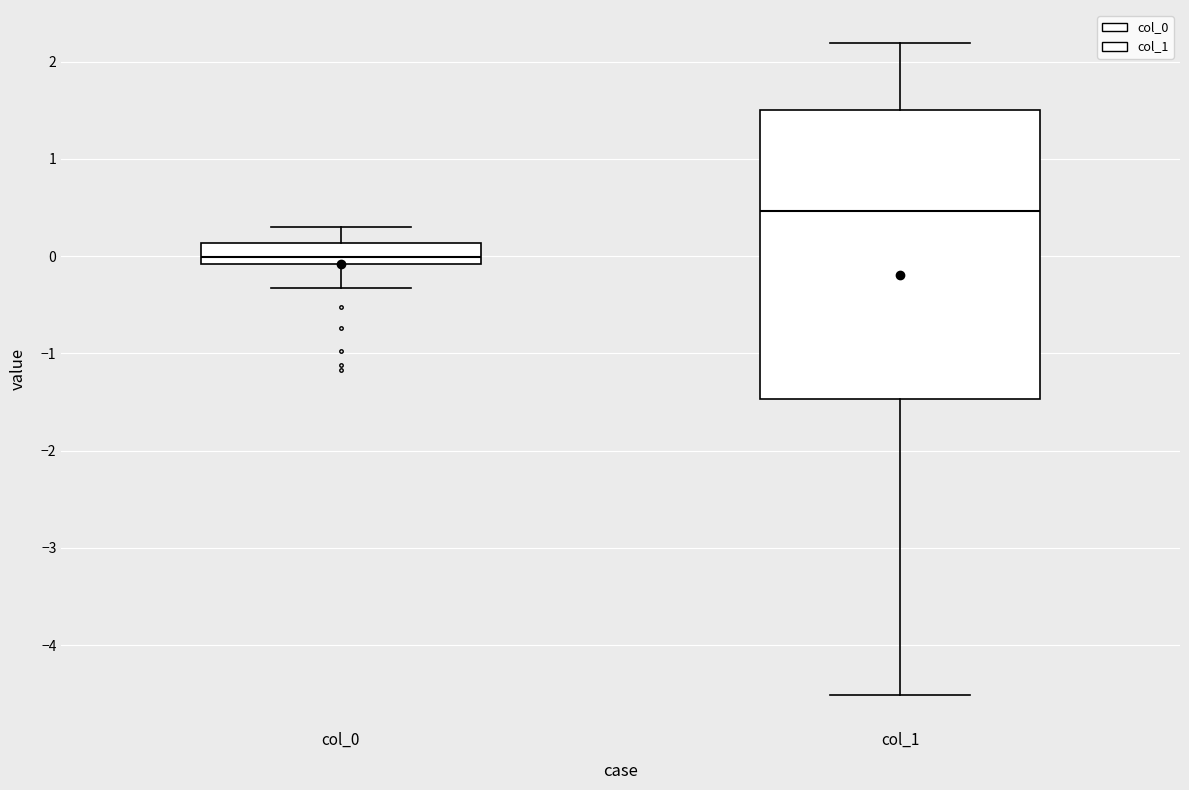

Reading left to right, read every box against the y-axis: the position of its median line, the range the box covers, and the ends of its whiskers. The values are not printed on the chart, so give them approximately, as read against the axis.

col_0: median 0.0, box -0.1 to 0.1, whiskers -0.3 to 0.3
col_1: median 0.5, box -1.5 to 1.5, whiskers -4.5 to 2.2